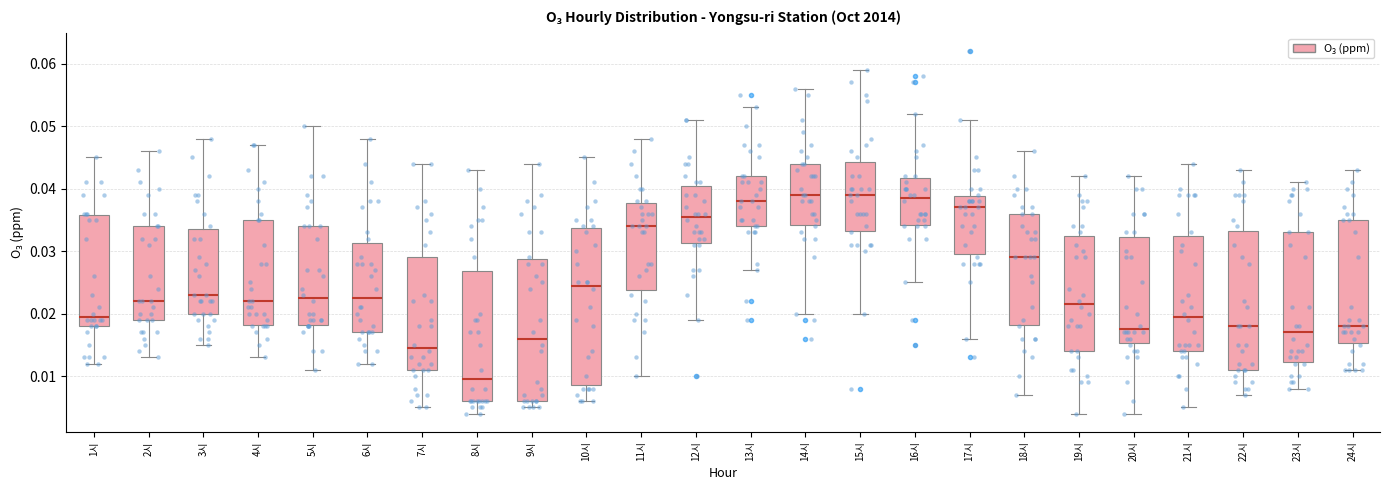

Which box's median line is the lowest?

8시